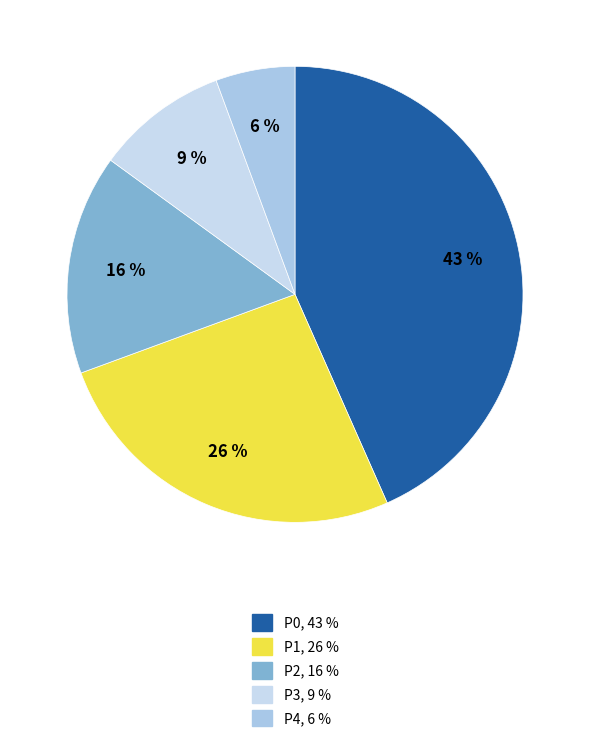

Do P4 and P2 together represent more than half of the pie?

No